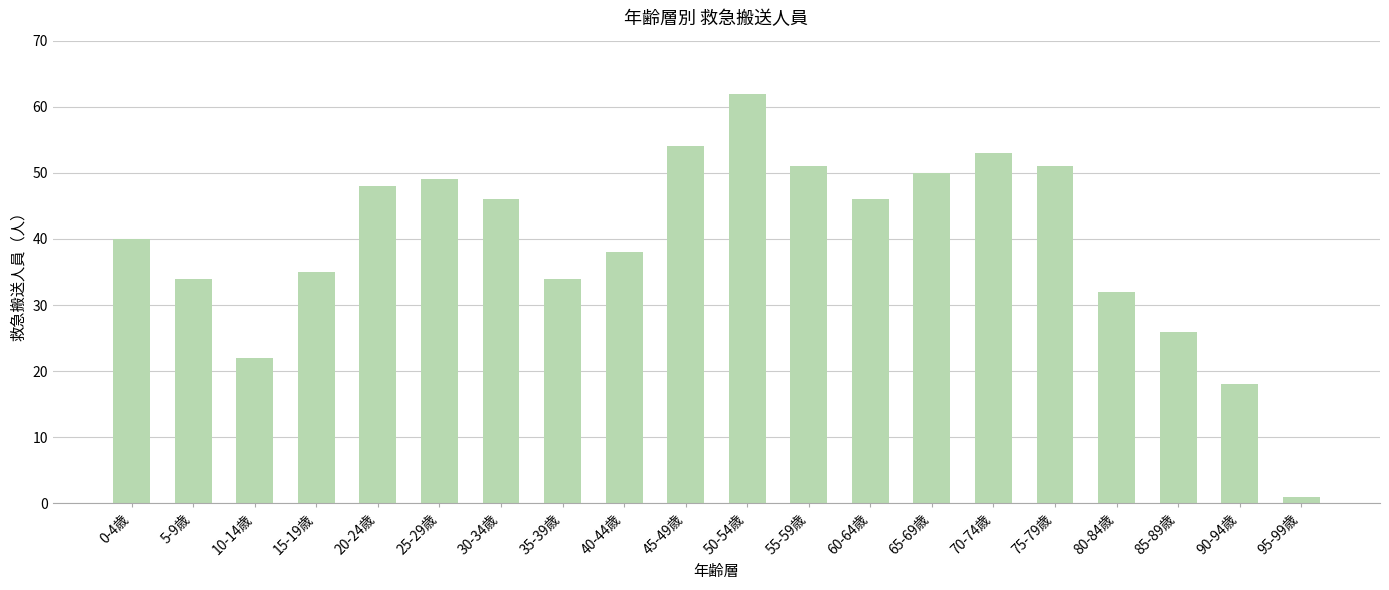

How many data points are less than 46?

10